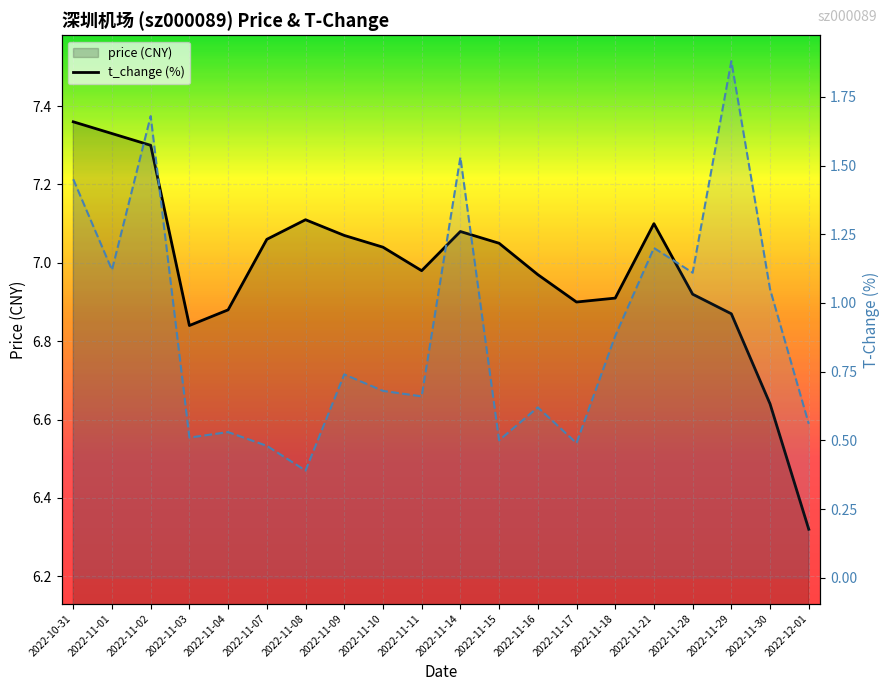

True or false: t_change_line and price_line cross at least once.

False